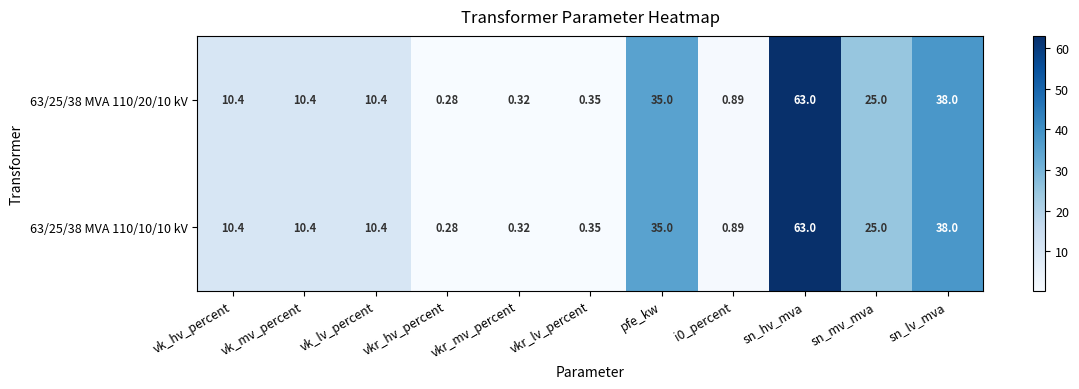

At which label does 63/25/38 MVA 110/20/10 kV first exceed 10?

vk_hv_percent